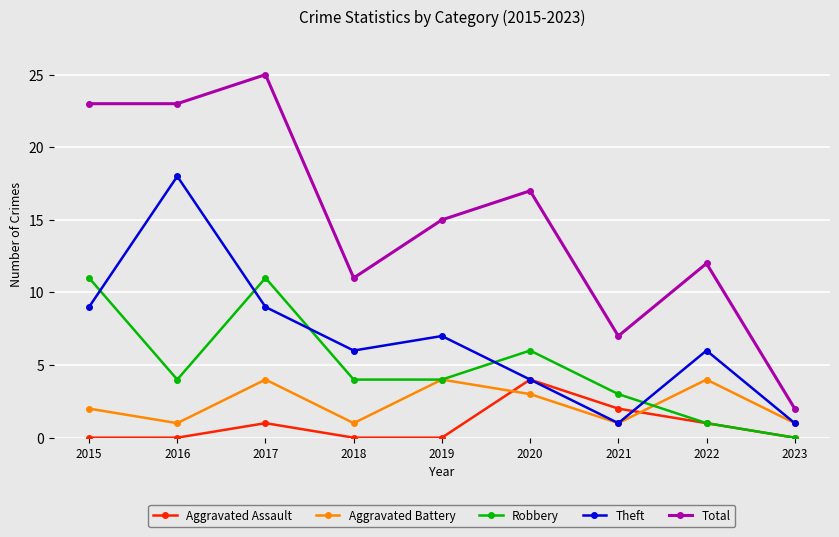

What are all the series names shown in the legend?

Aggravated Assault, Aggravated Battery, Robbery, Theft, Total